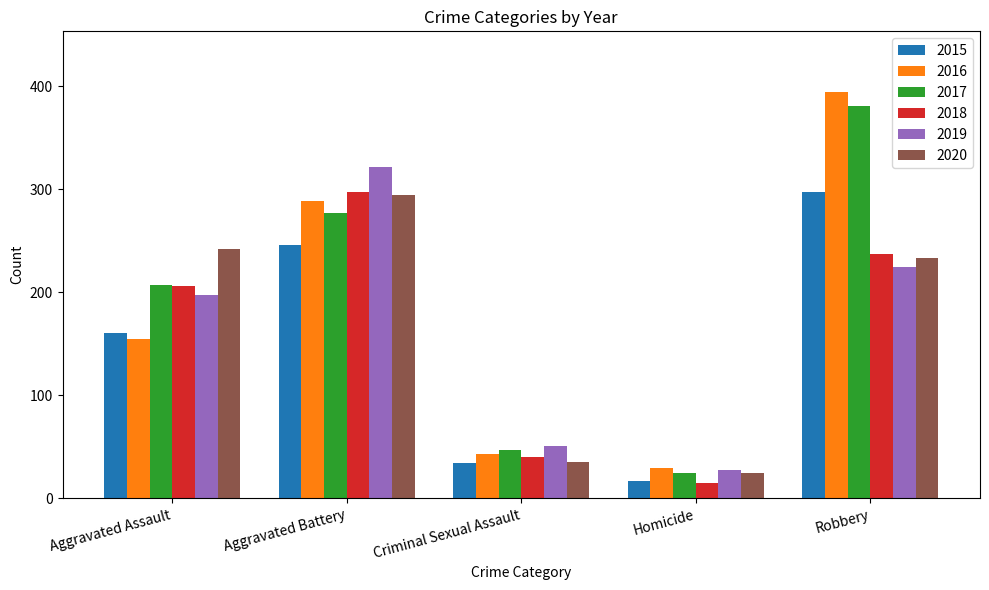

What position from the left is Robbery?

5